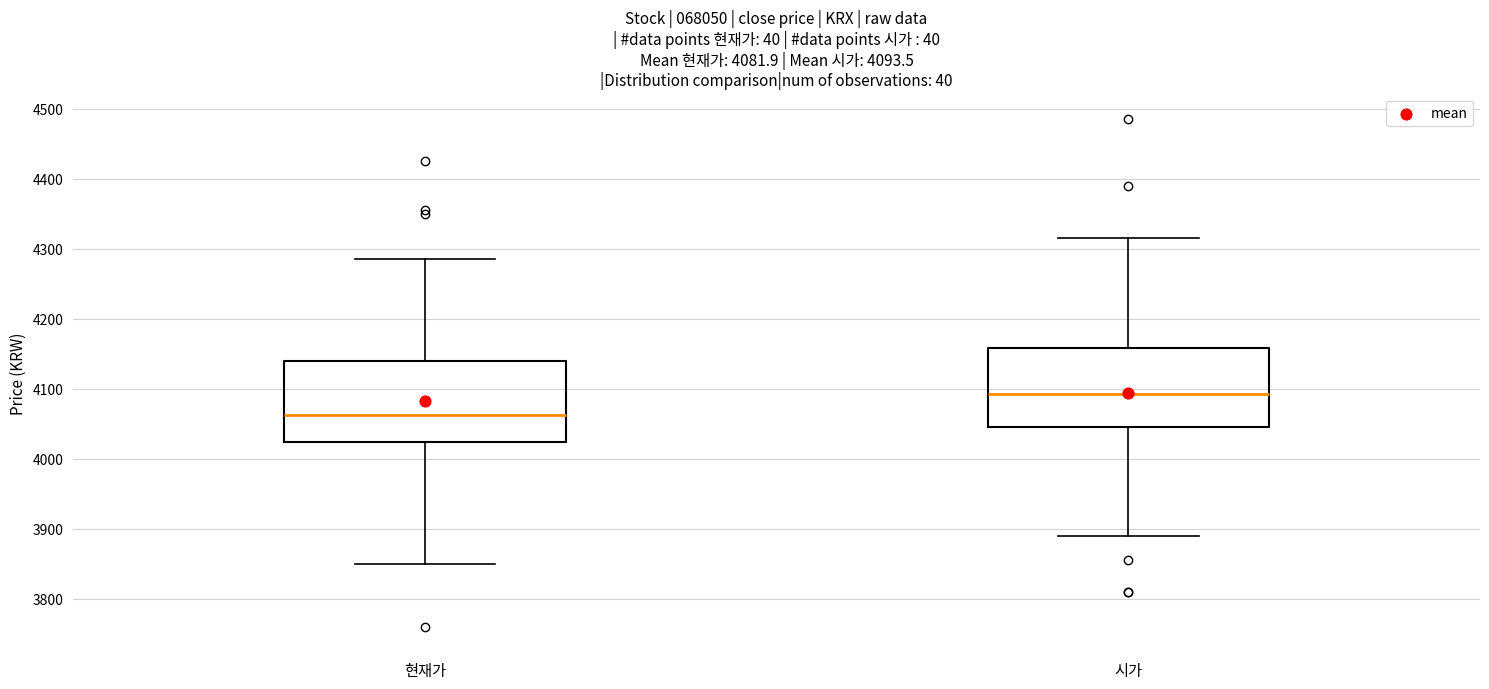

Which box has the lowest median line?

현재가